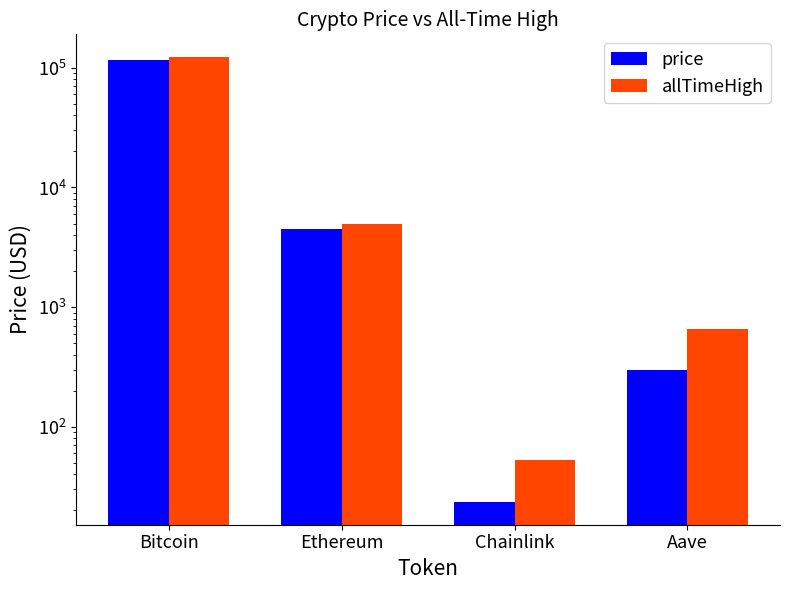

List the series in order of their peak value, highest first.

allTimeHigh, price